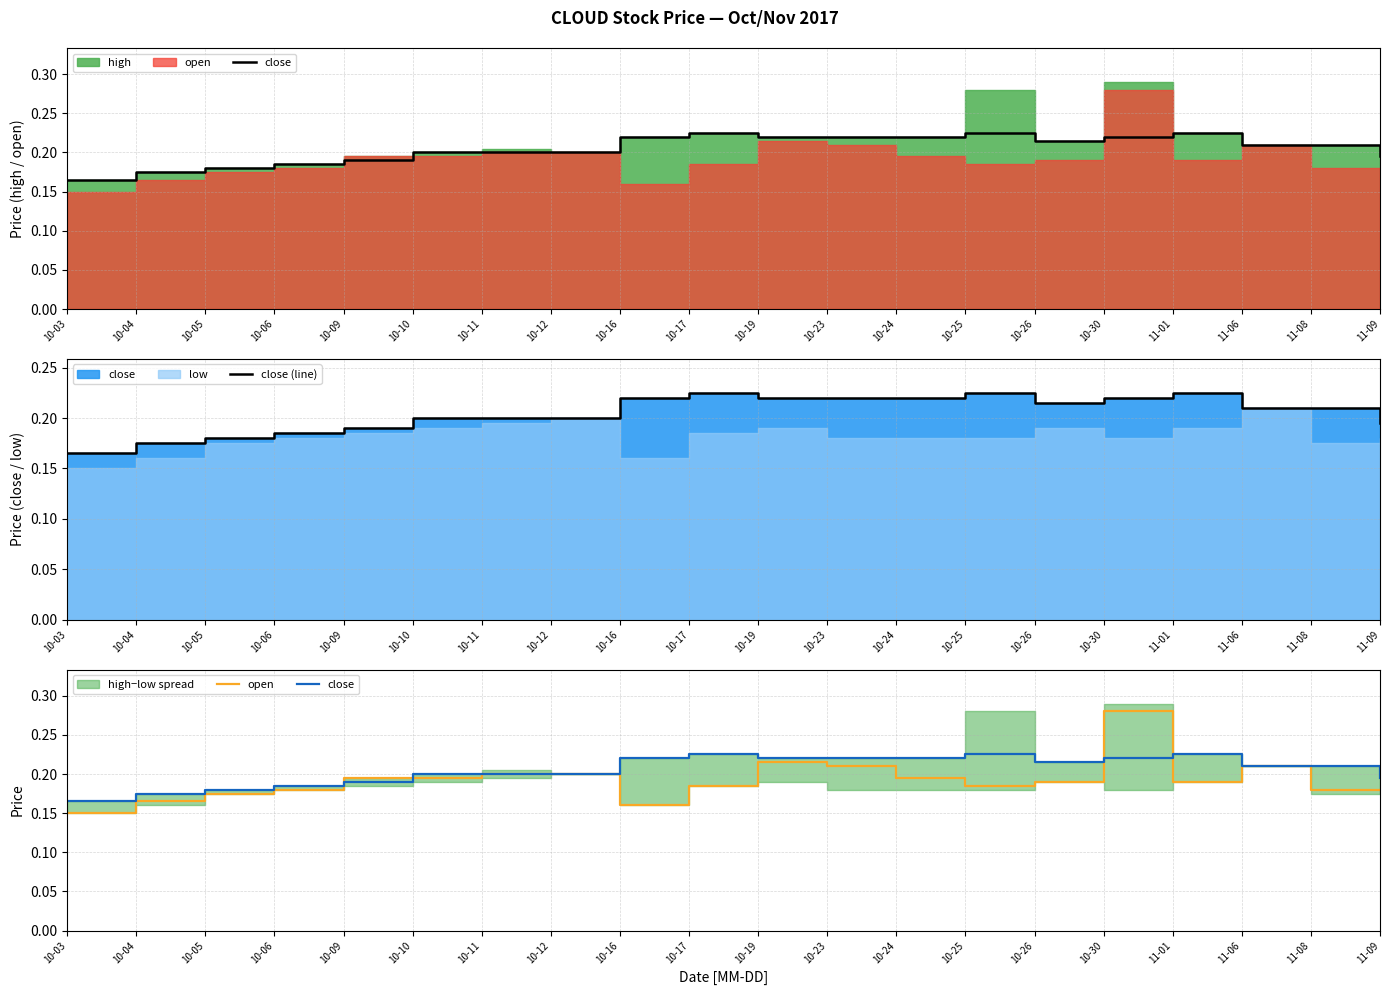

Which category has the highest value across all series?

10-30